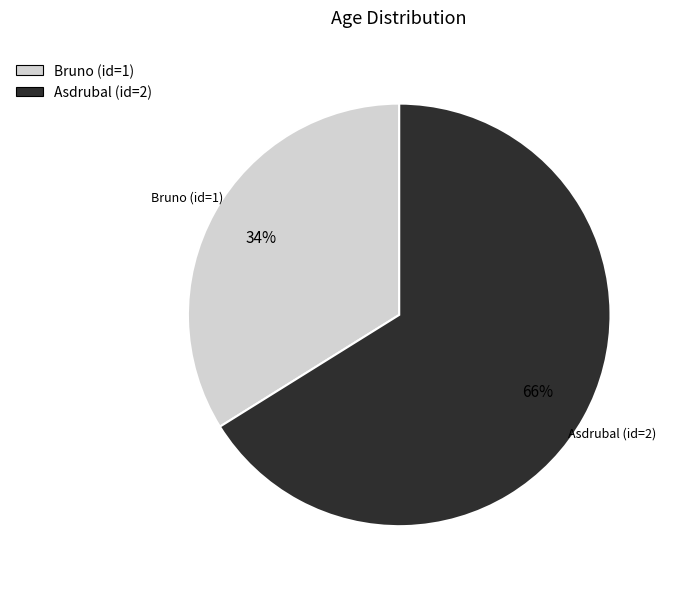

Is there any slice that represents more than half of the pie?

Yes